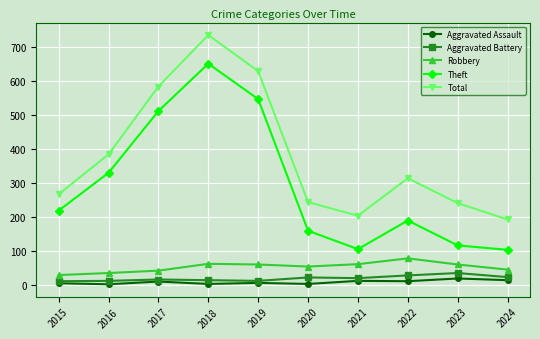

Count the number of categories in the chart.

10